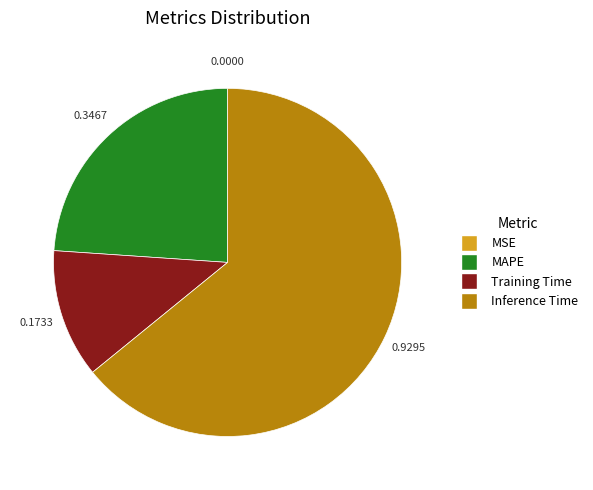

What is the majority slice?

Inference Time